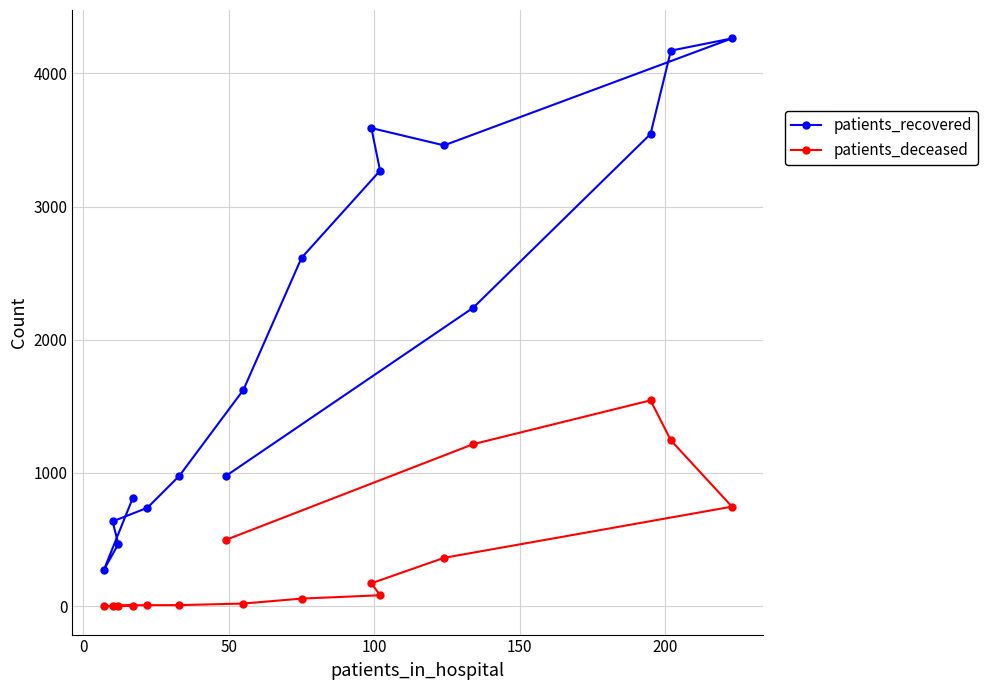

What is the value of the patients_deceased point at the 3rd from the left?

2